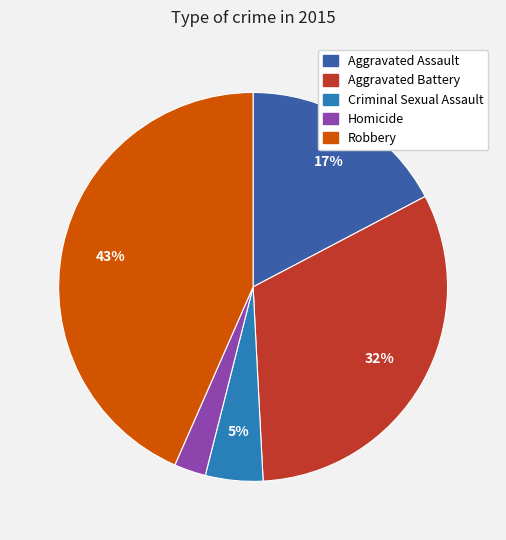

How many segments does this pie chart have?

5